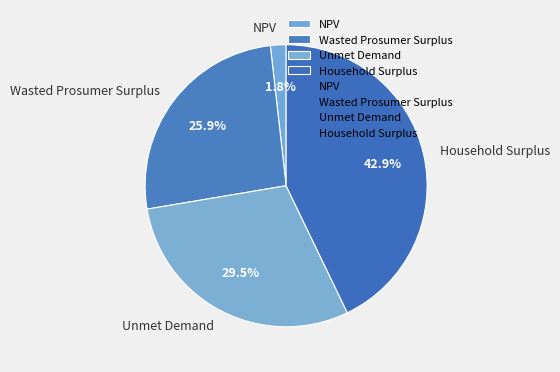

Between Wasted Prosumer Surplus and Household Surplus, which is larger?

Household Surplus